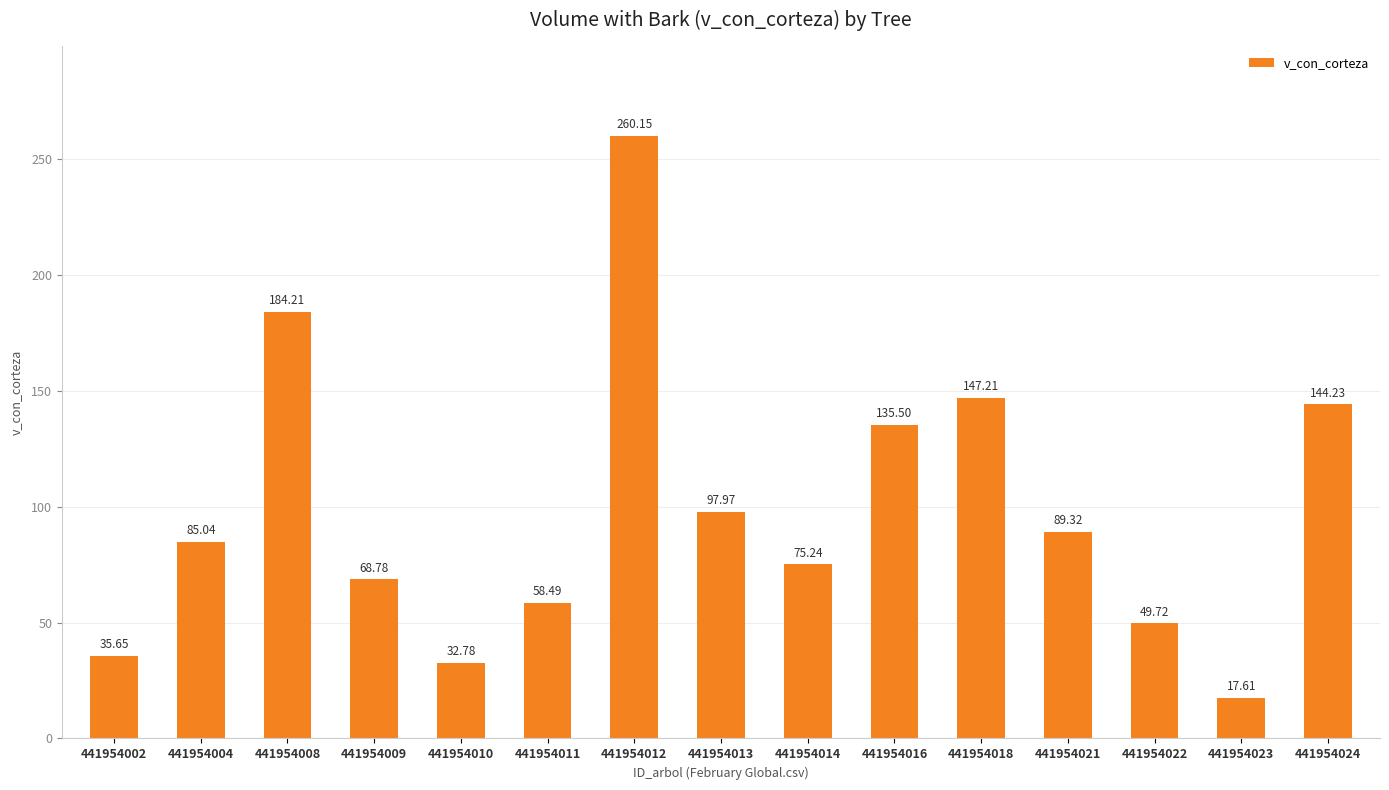

What is the sum of all values?

1481.9